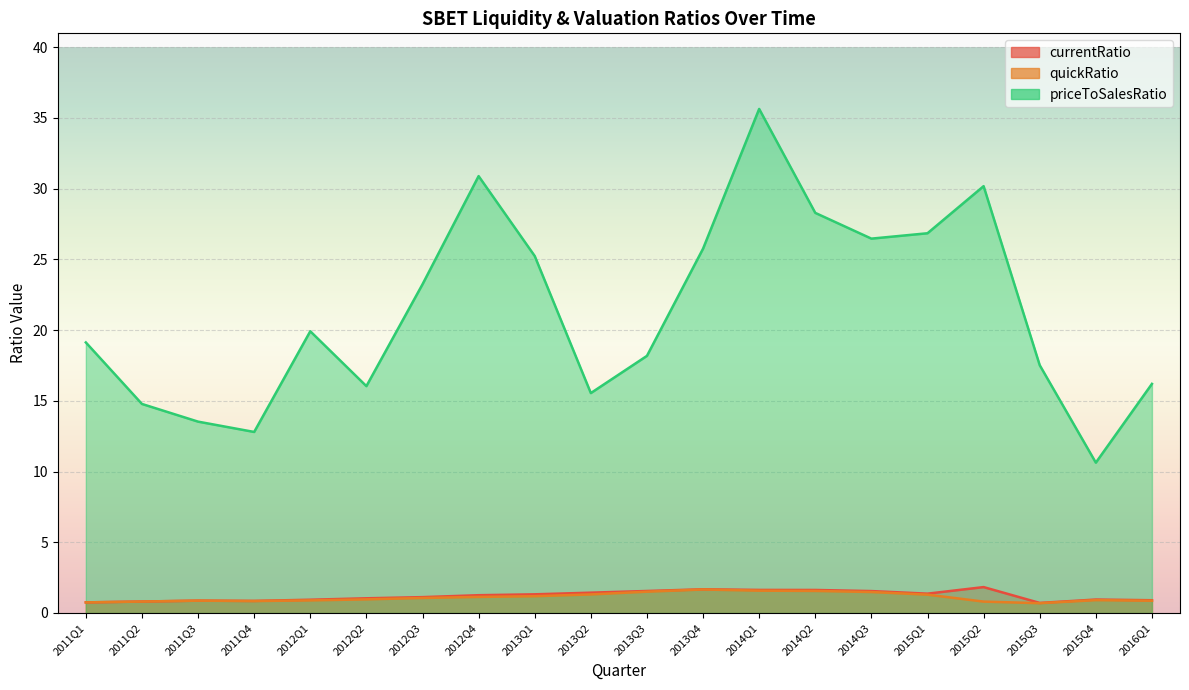

What is the value of the priceToSalesRatio point at the 1st from the left?

19.1